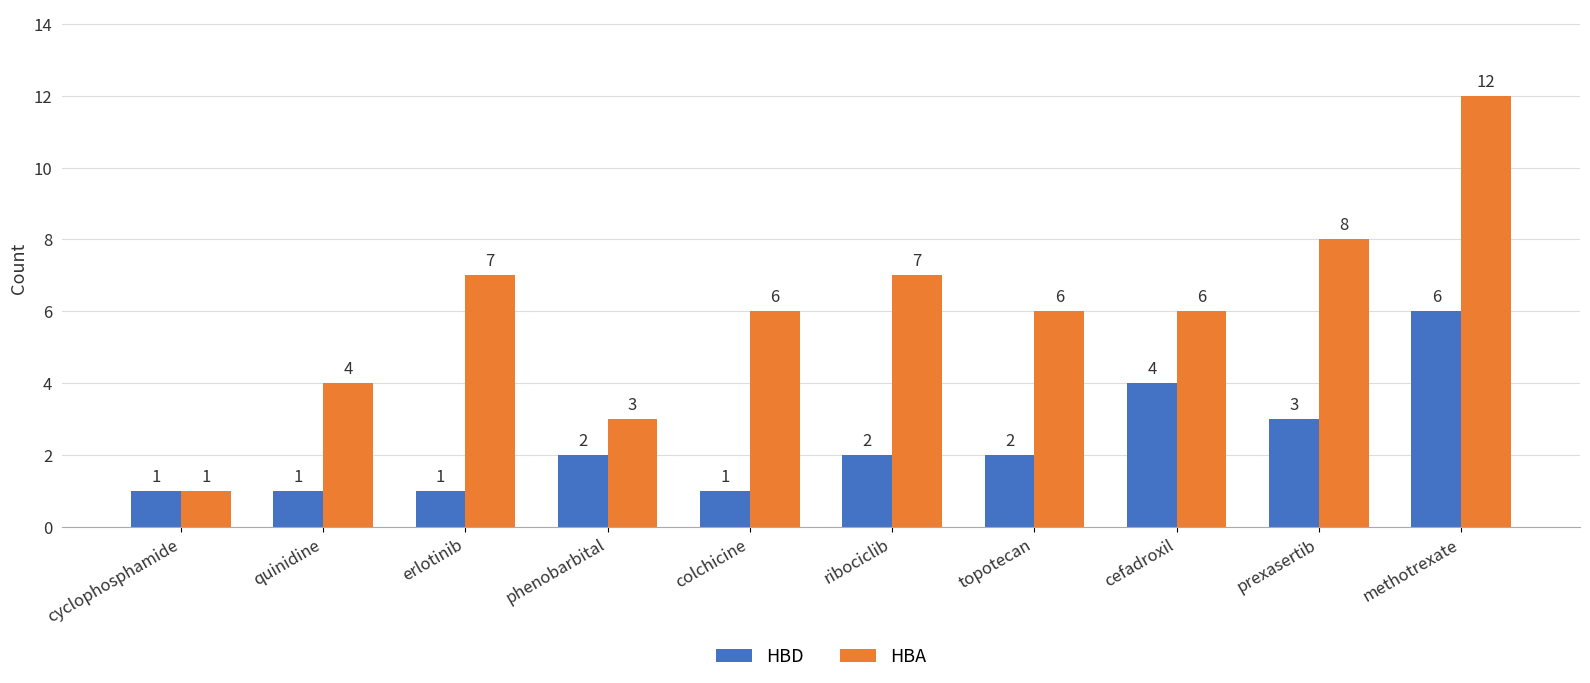

What is the smallest value displayed?

1